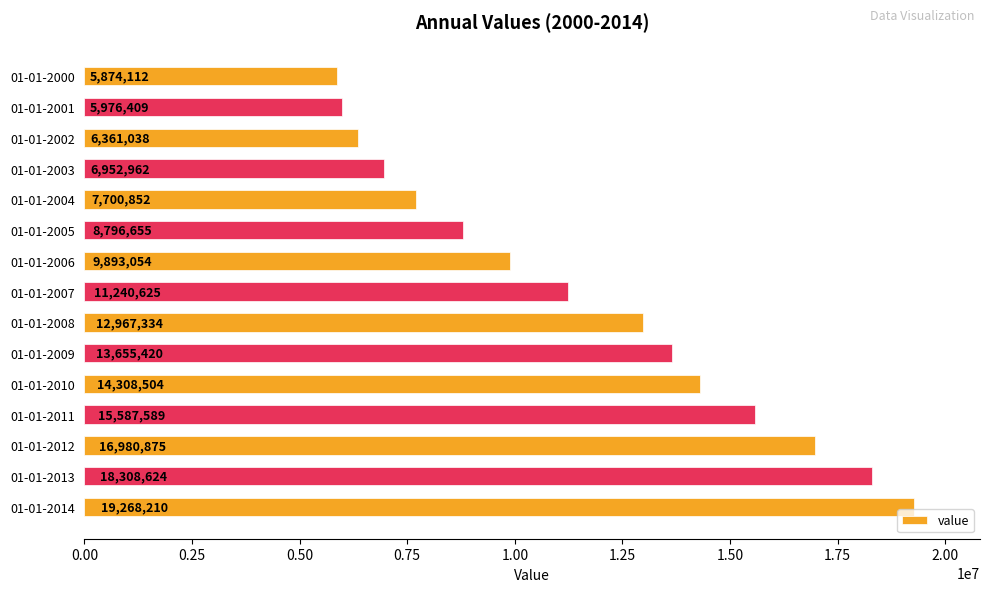

What is the value of the 3rd bar from the top?

6361037.8